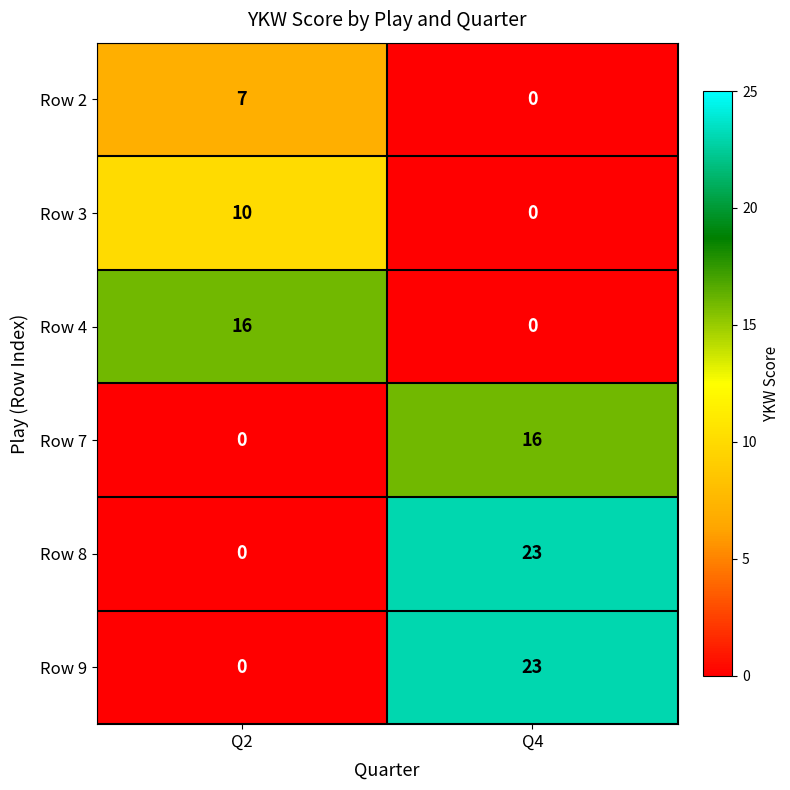

Where is Row 2 nearest to the value 3?

Q4